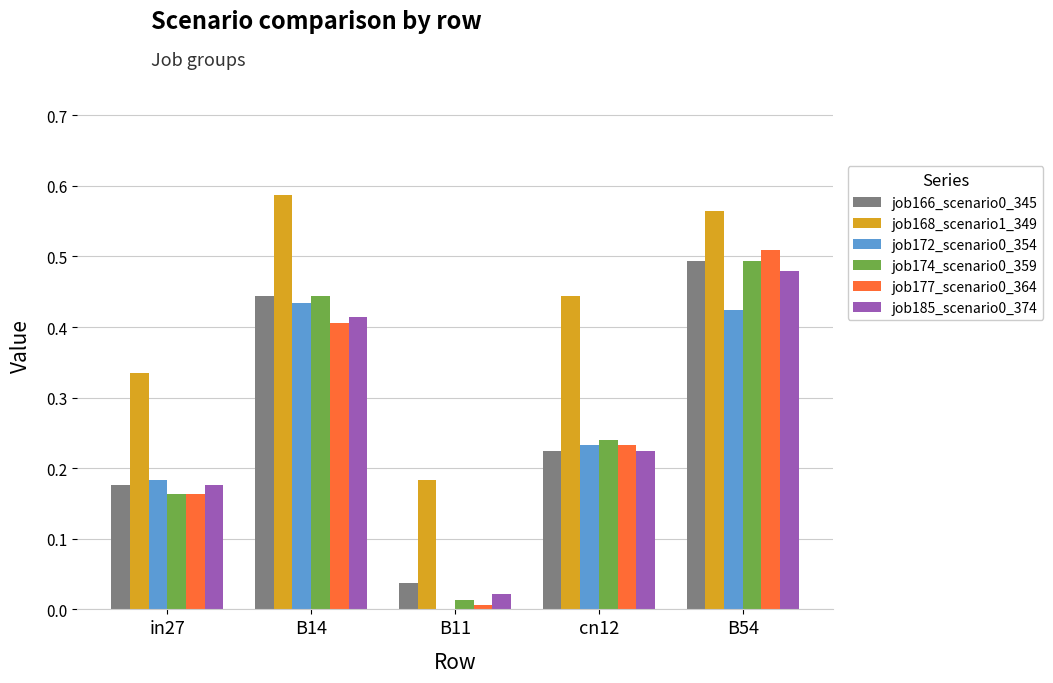

How many groups of bars are there?

5